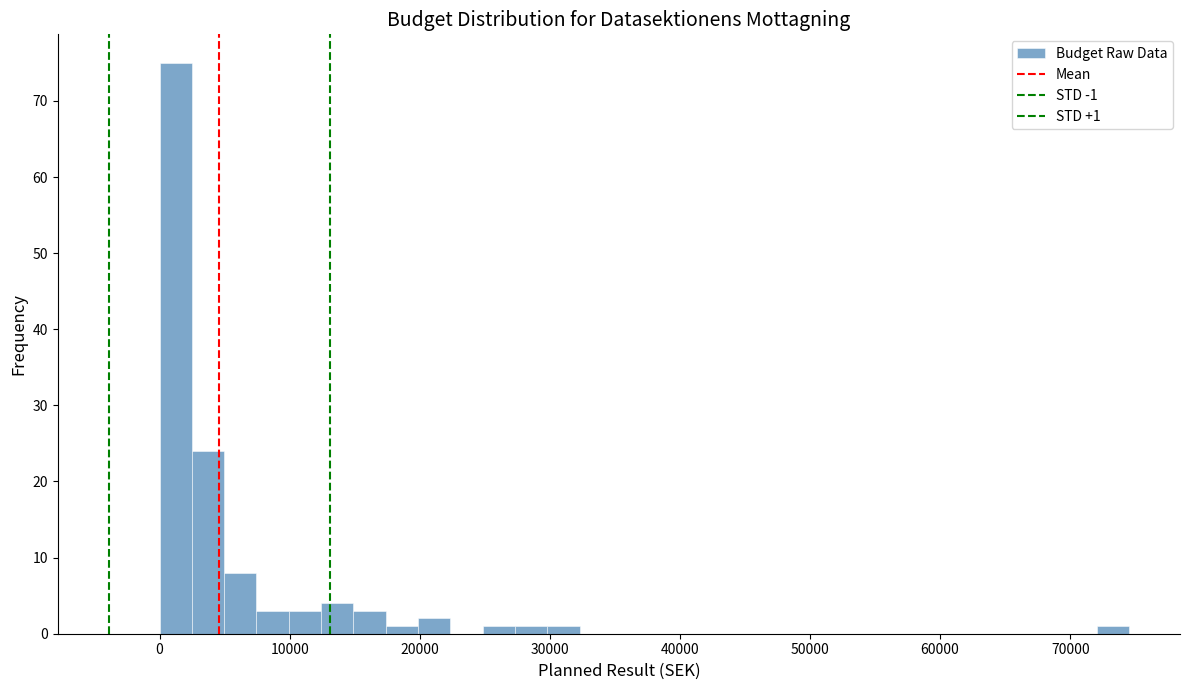

Around what value on the x-axis is the tallest bar? Give the approximate position of its centre, as read against the axis.

1000